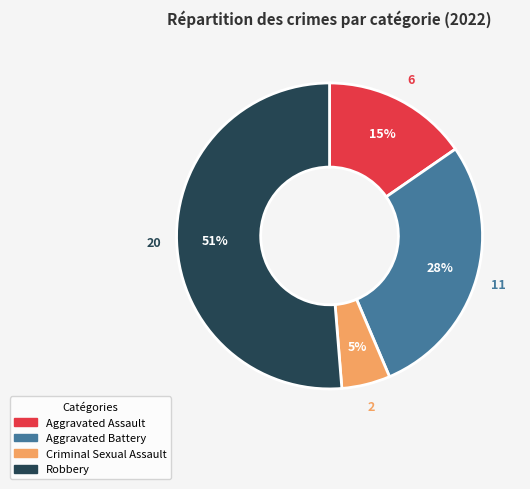

To the nearest percent, what is the average slice percentage?

25%